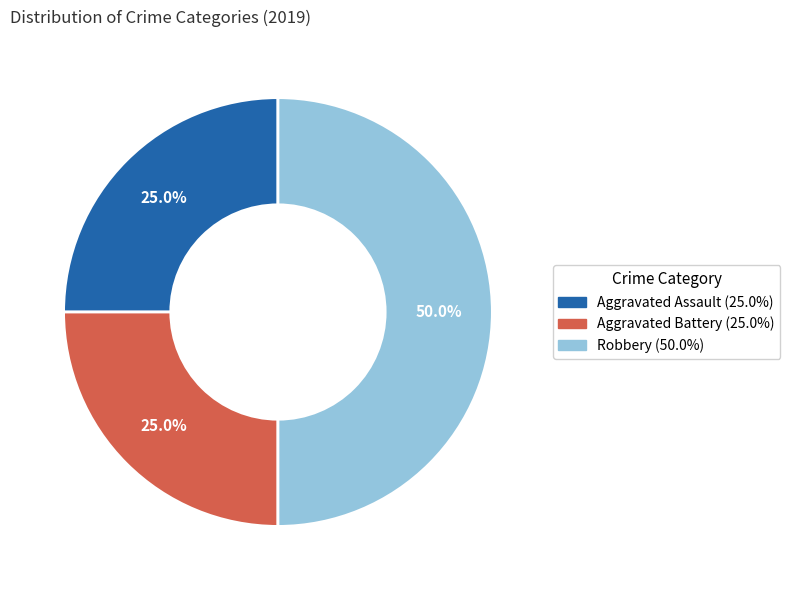

What portion of the pie excludes Aggravated Battery?

75.0%